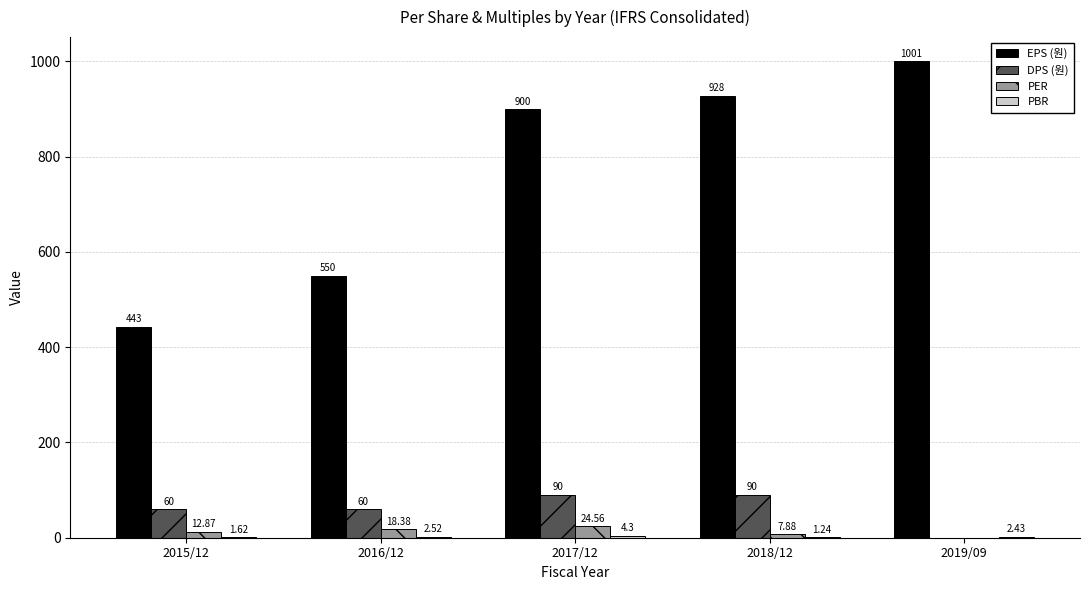

What is the sum of the DPS (원) values at 2019/09 and 2018/12?

90.0